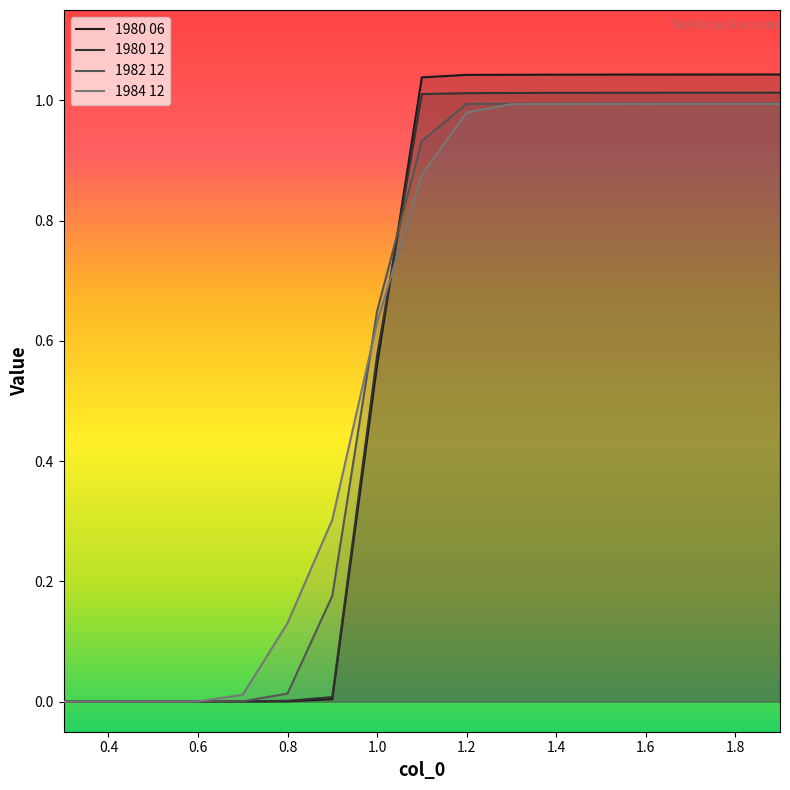

Which series has the largest total across all categories?

1980 06